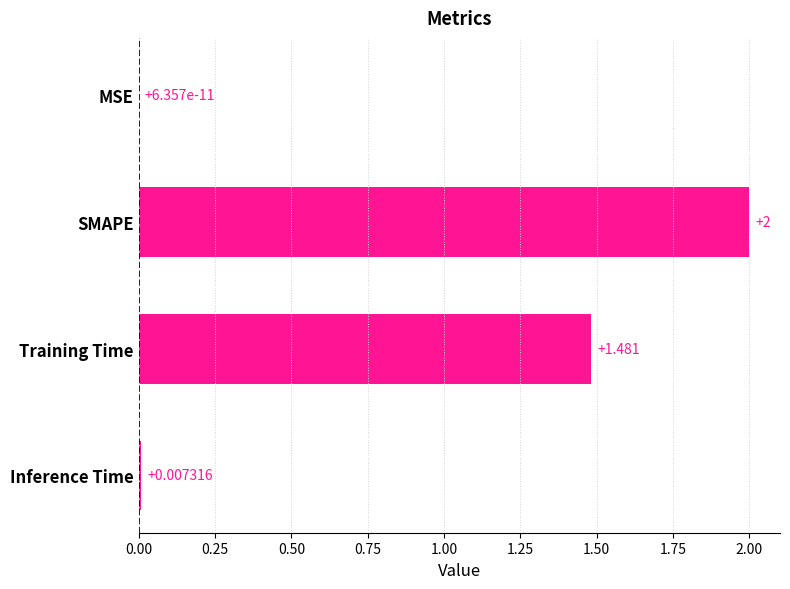

Which has a higher value, Inference Time or MSE?

Inference Time